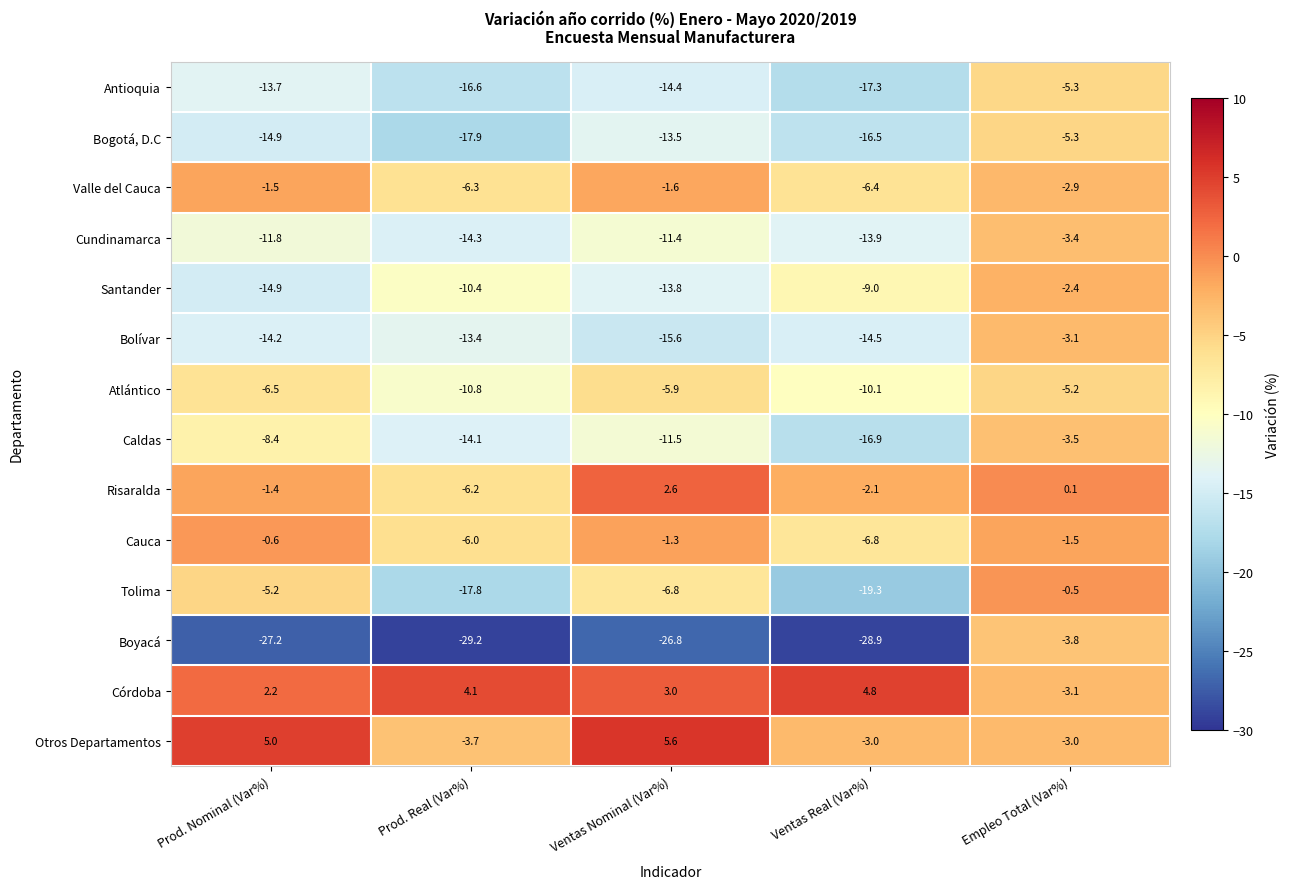

What is the difference between the maximum and second lowest values in the Córdoba series?

2.6